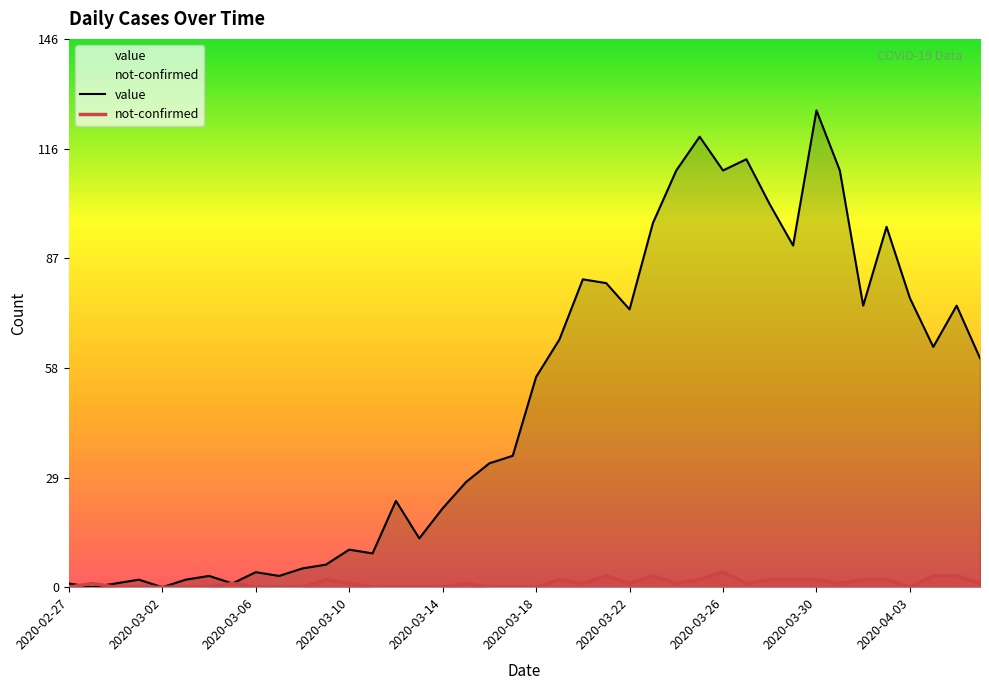

List the series in order of their peak value, lowest first.

not-confirmed, value